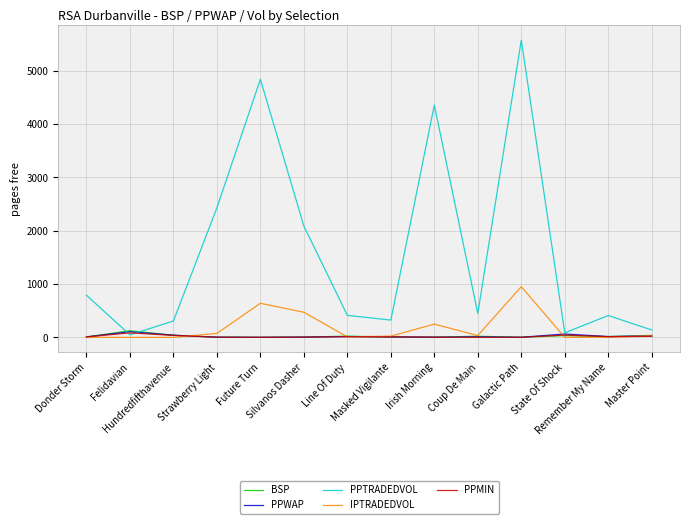

Is the value of PPTRADEDVOL at Silvanos Dasher greater than the value of PPWAP at State Of Shock?

Yes